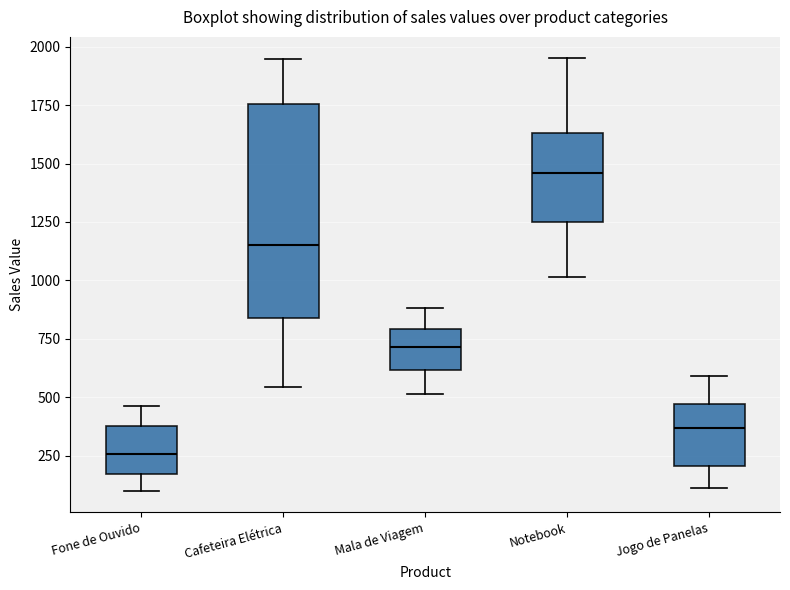

Where does the upper whisker of the box for Cafeteira Elétrica end on the y-axis? The values are not printed on the chart, so give them approximately, as read against the axis.

1950